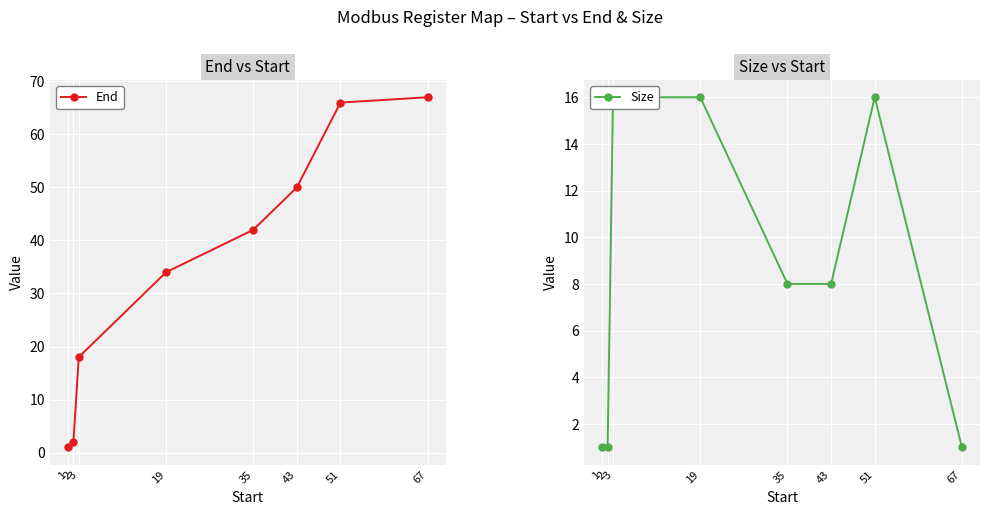

What is the spread (max minus min) of values at 2?

1